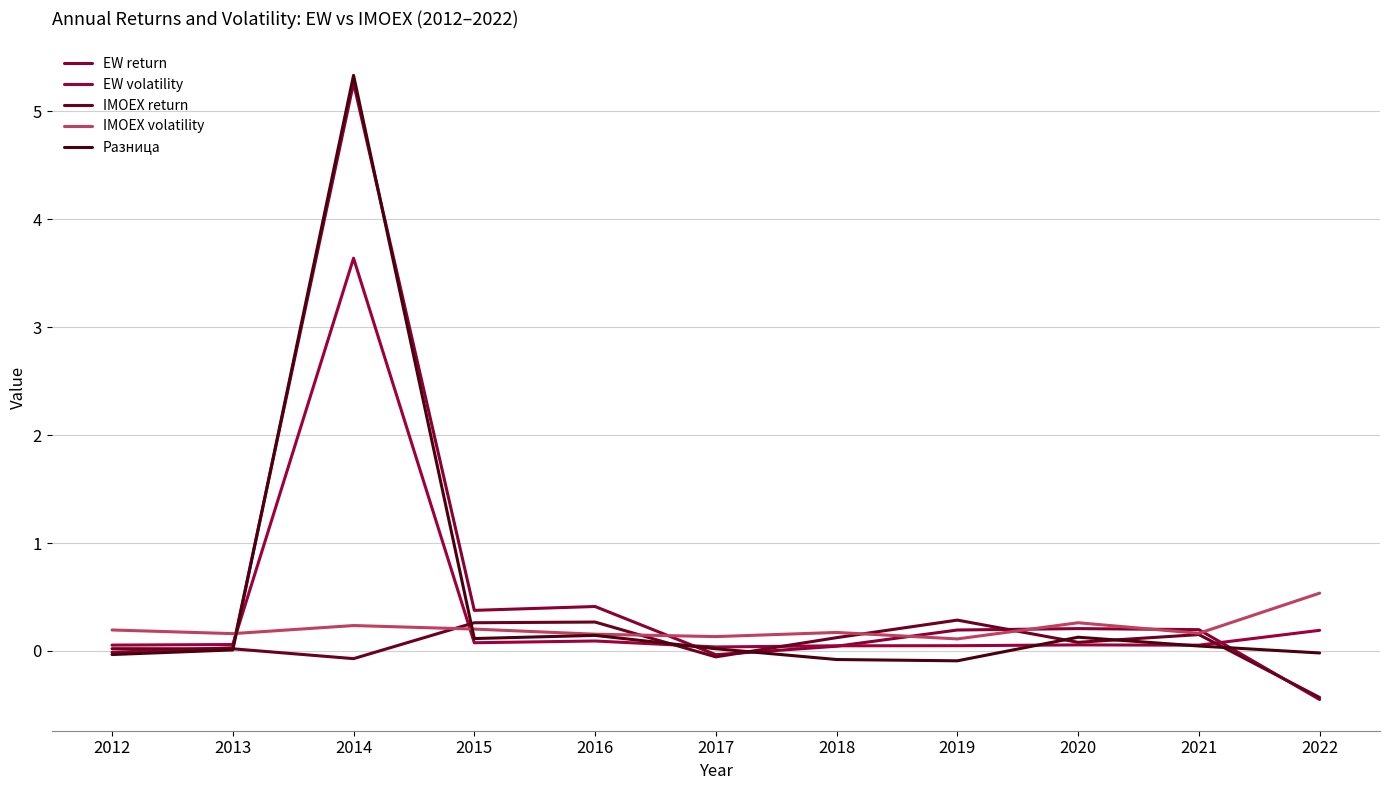

How many lines are shown in the chart?

5